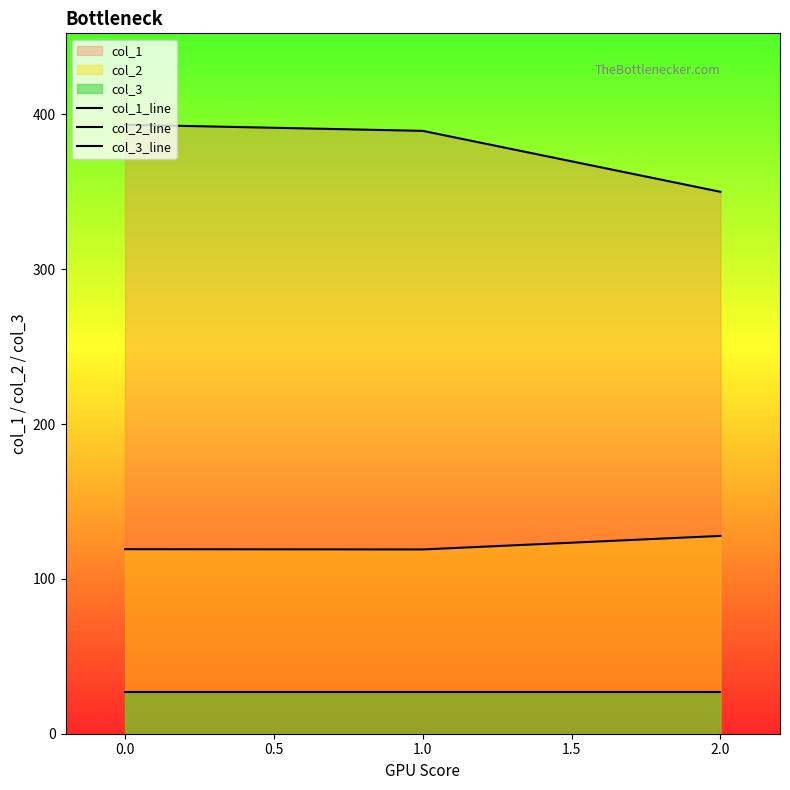

What is the difference between the maximum and minimum values in the col_2_line series?

8.8